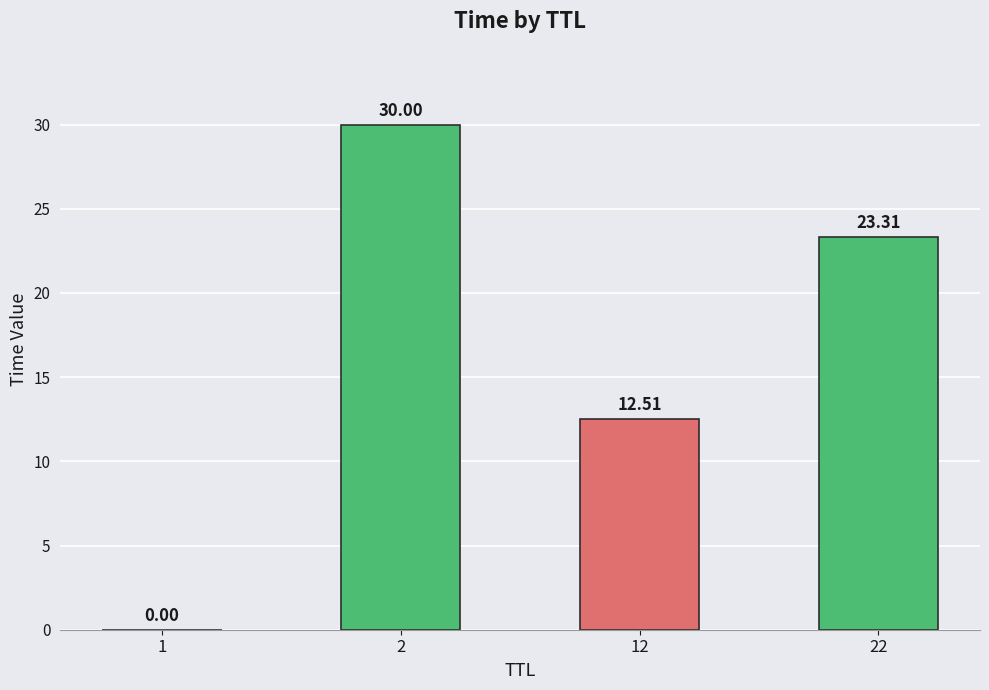

What is the sum of the values at 12 and 1?

12.5